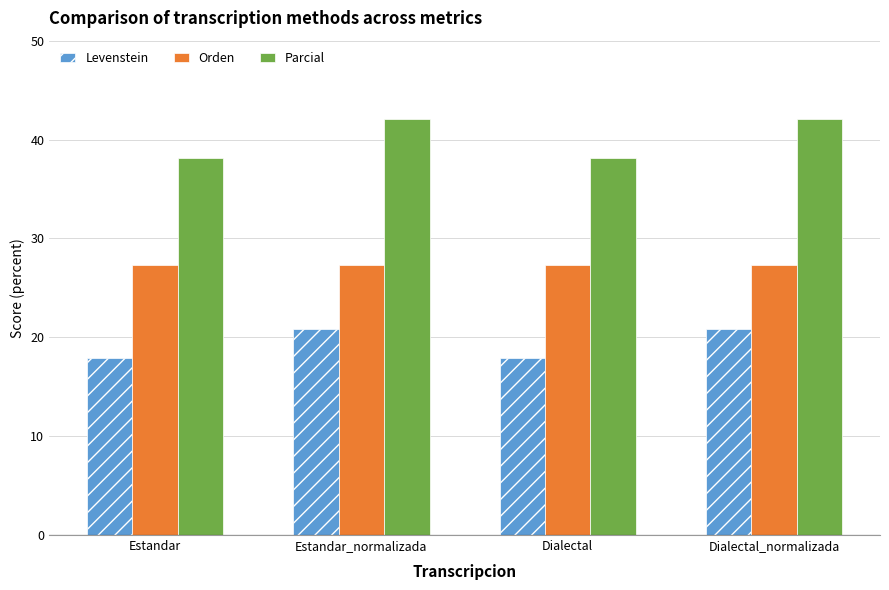

Is it true that Orden equals 27.3 at Estandar?

True